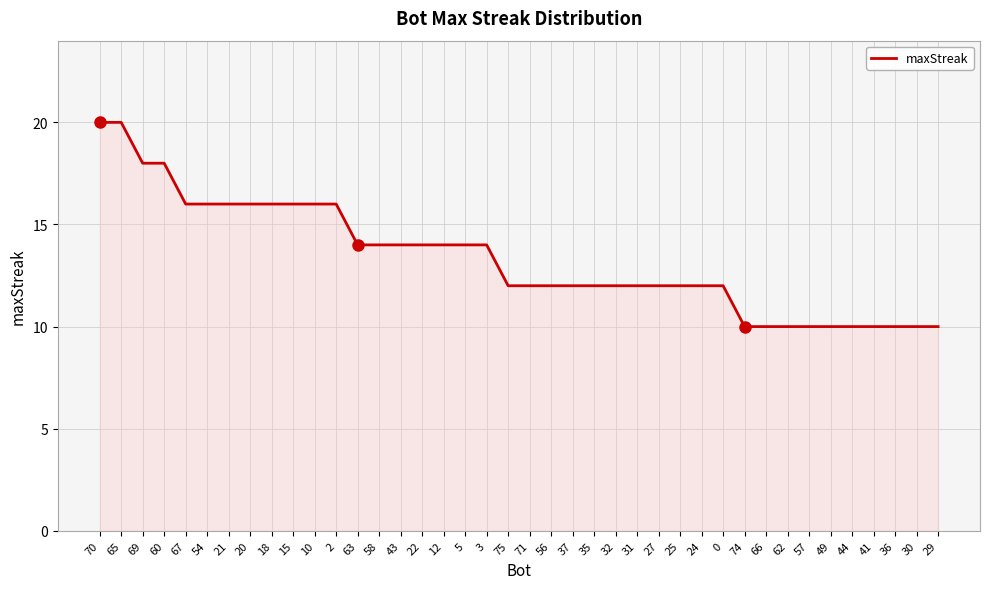

At which label does the data first exceed 12?

70